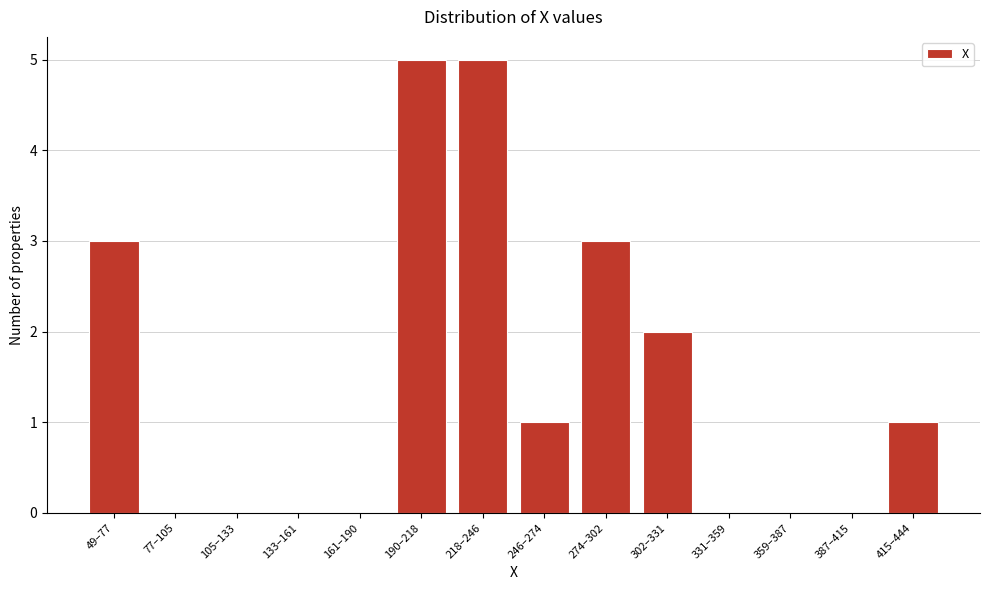

Reading left to right, list all the values displayed in this chart.

49–77=3	77–105=0	105–133=0	133–161=0	161–190=0	190–218=5	218–246=5	246–274=1	274–302=3	302–331=2	331–359=0	359–387=0	387–415=0	415–444=1